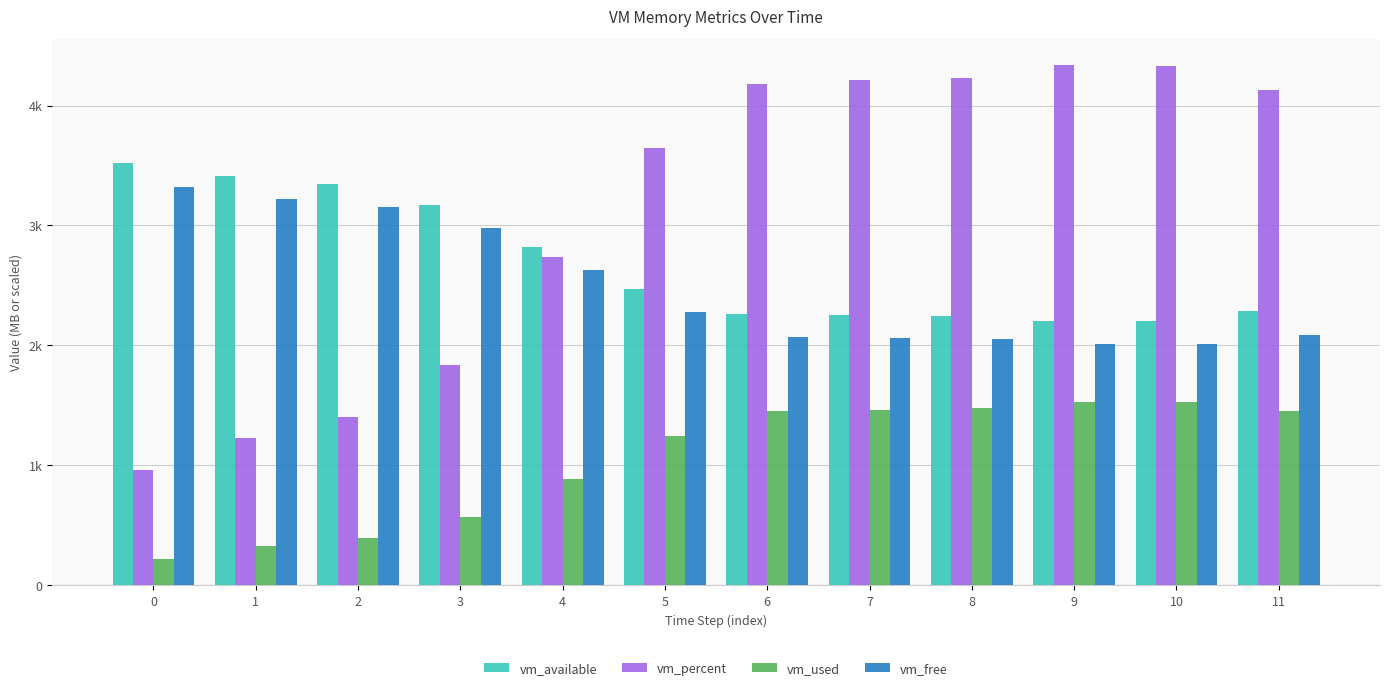

At which category is the sum across all series the highest?

9